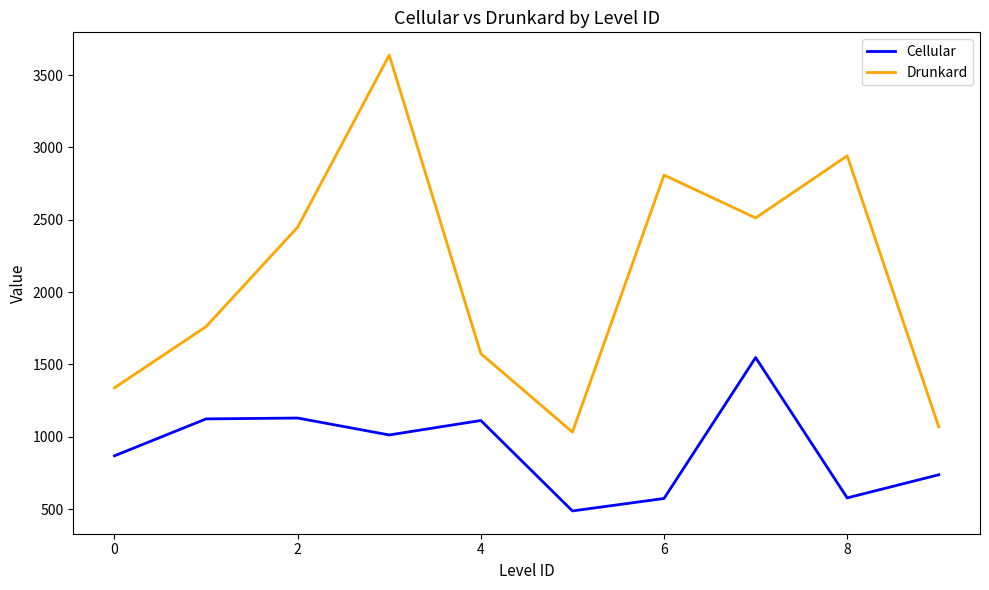

What is the difference between the maximum and minimum values in the Drunkard series?

2605